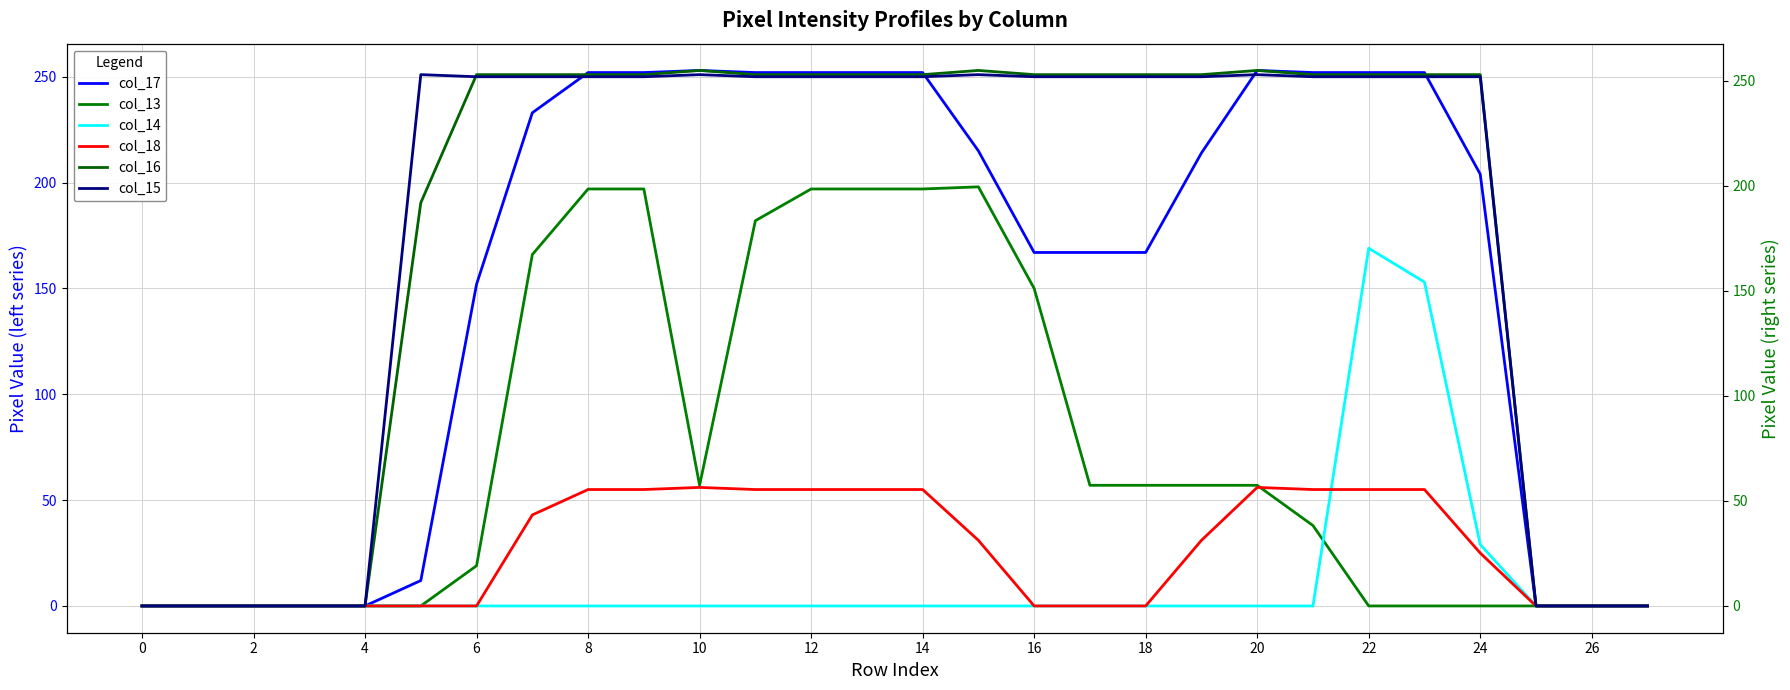

What are all the series names shown in the legend?

col_17, col_13, col_14, col_18, col_16, col_15